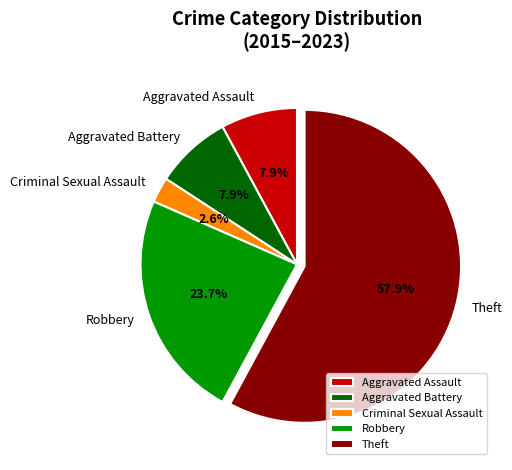

How many segments does this pie chart have?

5